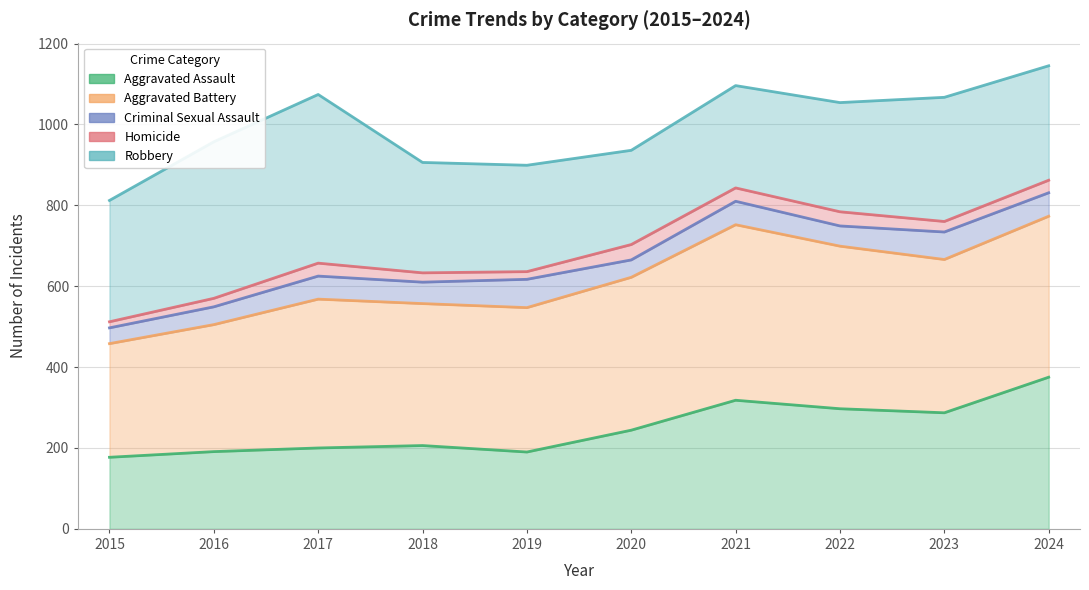

How many interior local peaks does the Aggravated Assault series have?

2